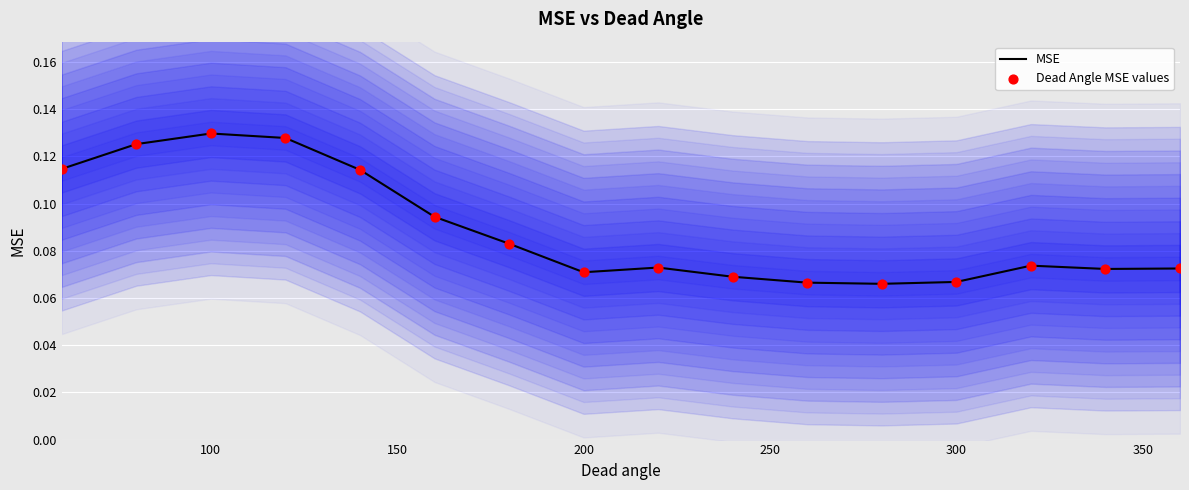

At how many categories does at least one series exceed 0?

16